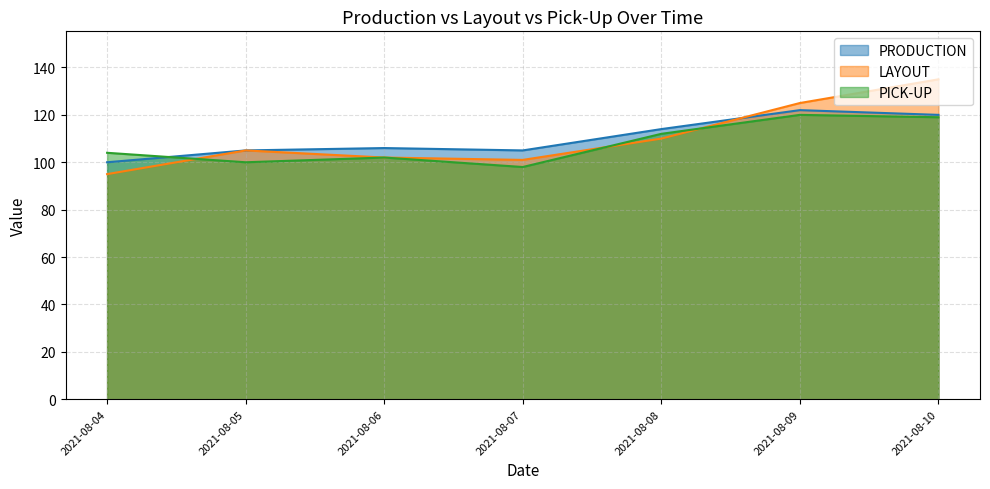

Read the LAYOUT value at 2021-08-04.

95